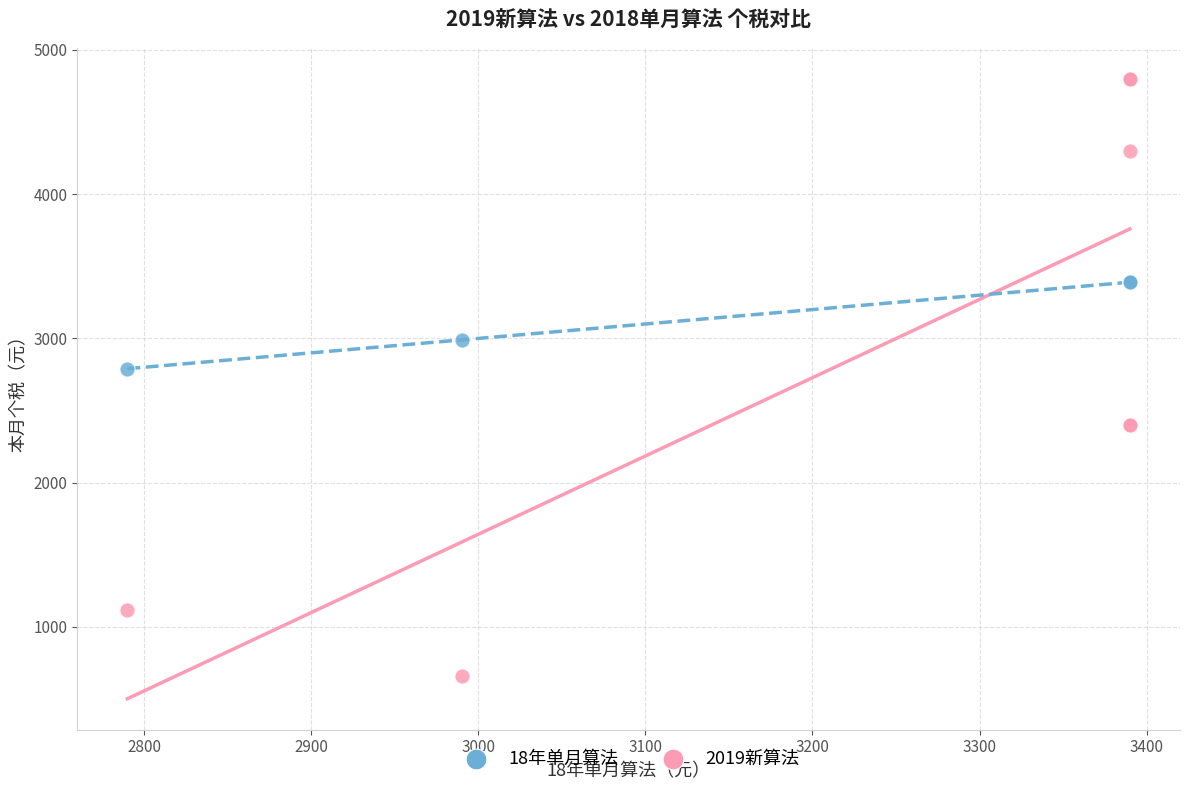

Across all series, what Y value is closest to 2730?

2790